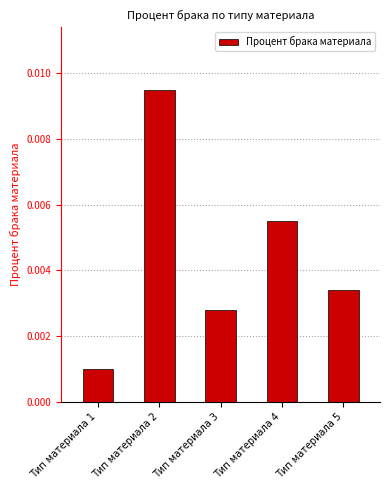

At which label is the value closest to 0?

Тип материала 1